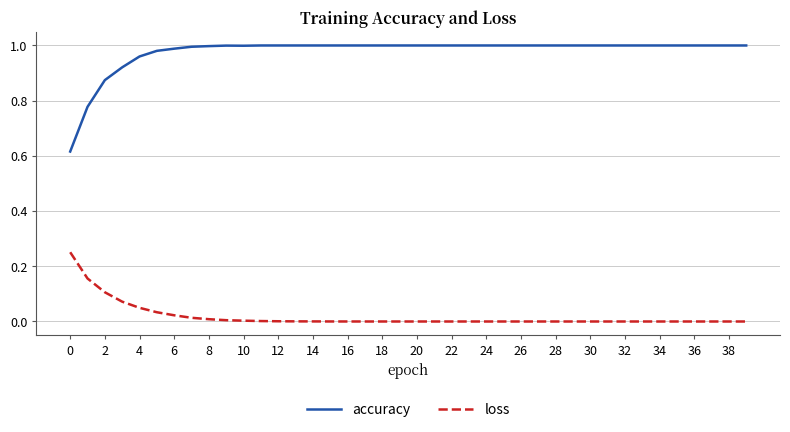

True or false: accuracy and loss cross at least once.

False